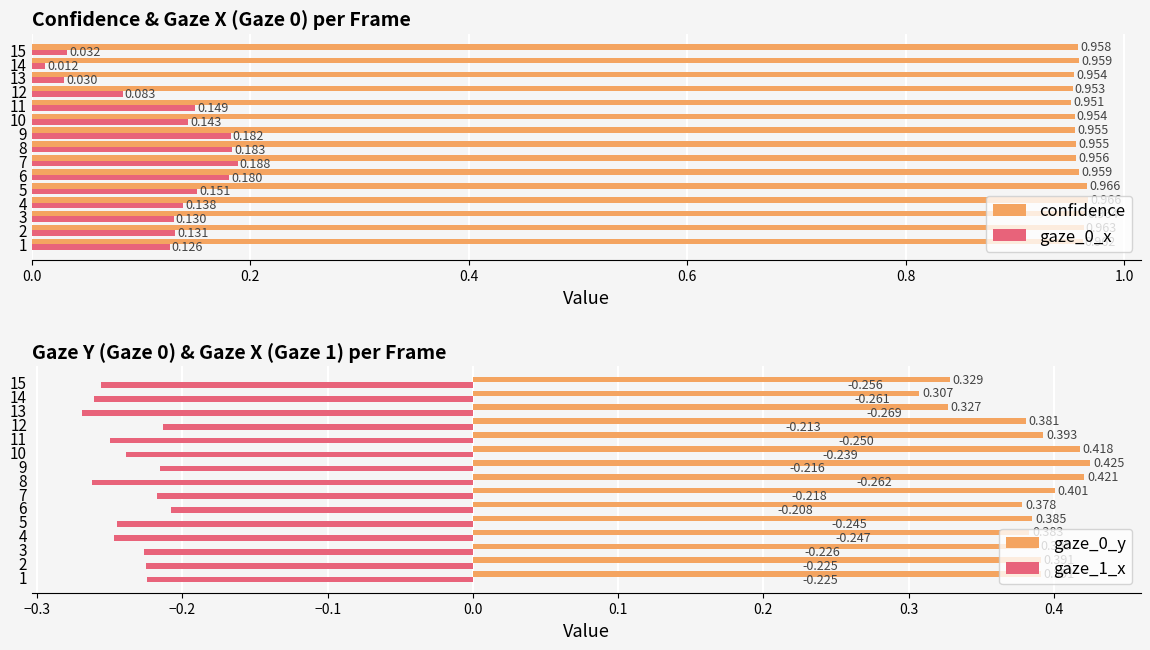

The value of gaze_0_y at 9 is 0.1. True or false?

False